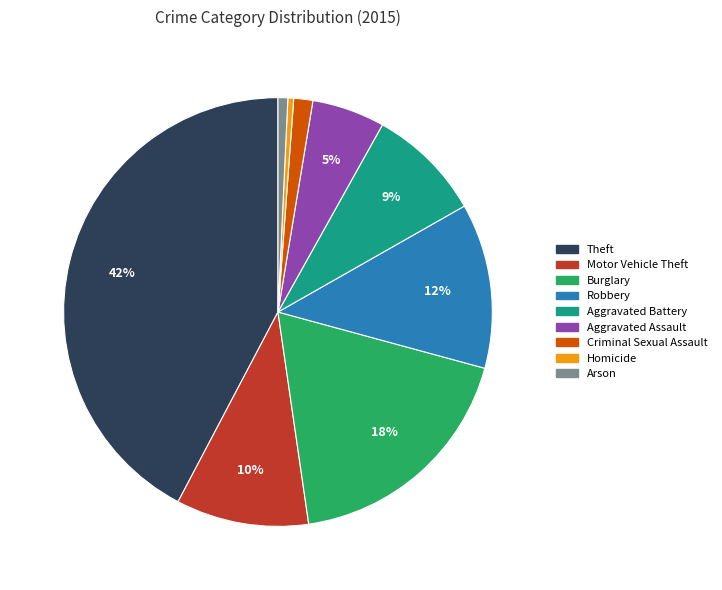

Is it true that Theft is 53% of the pie?

False